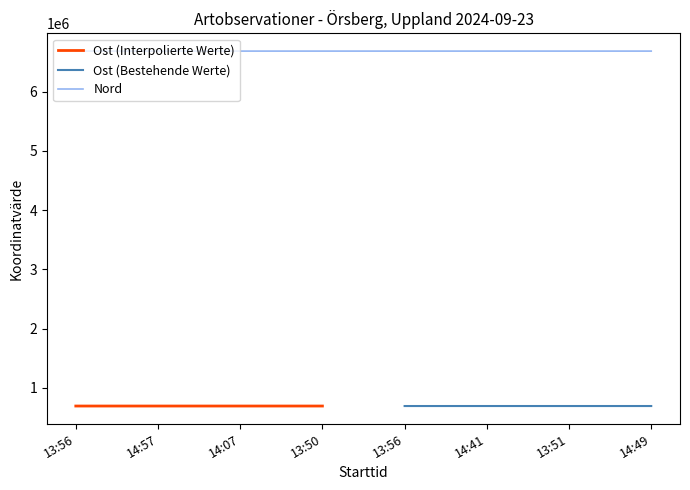

Which has a higher value, 14:07 or 13:50?

13:50